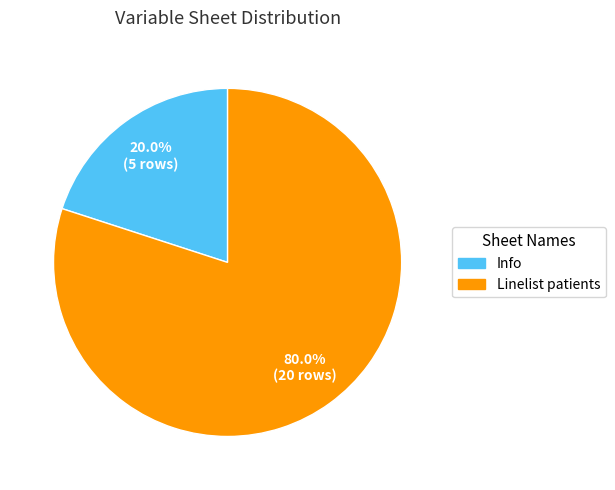

Which has a higher value, Linelist patients or Info?

Linelist patients